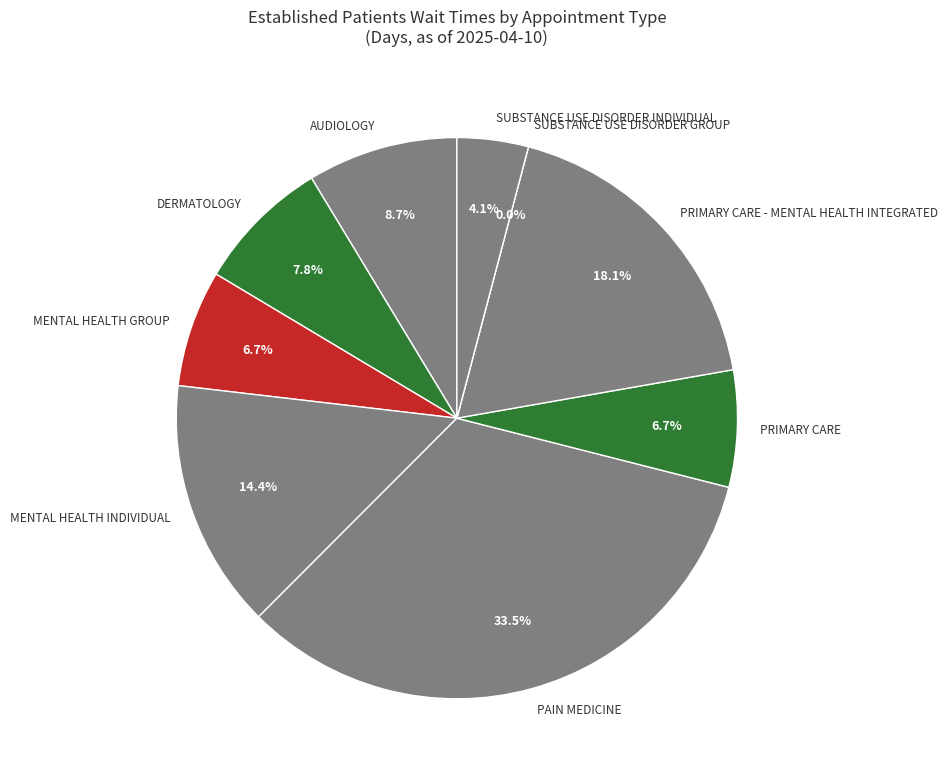

True or false: SUBSTANCE USE DISORDER INDIVIDUAL accounts for 4% of the total.

True